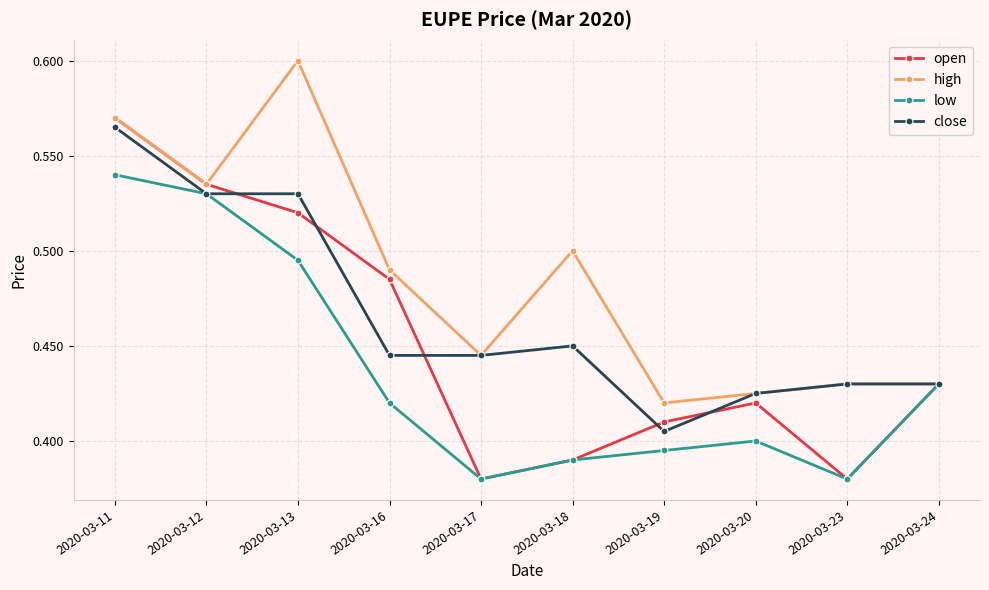

At which label does open reach its peak?

2020-03-11